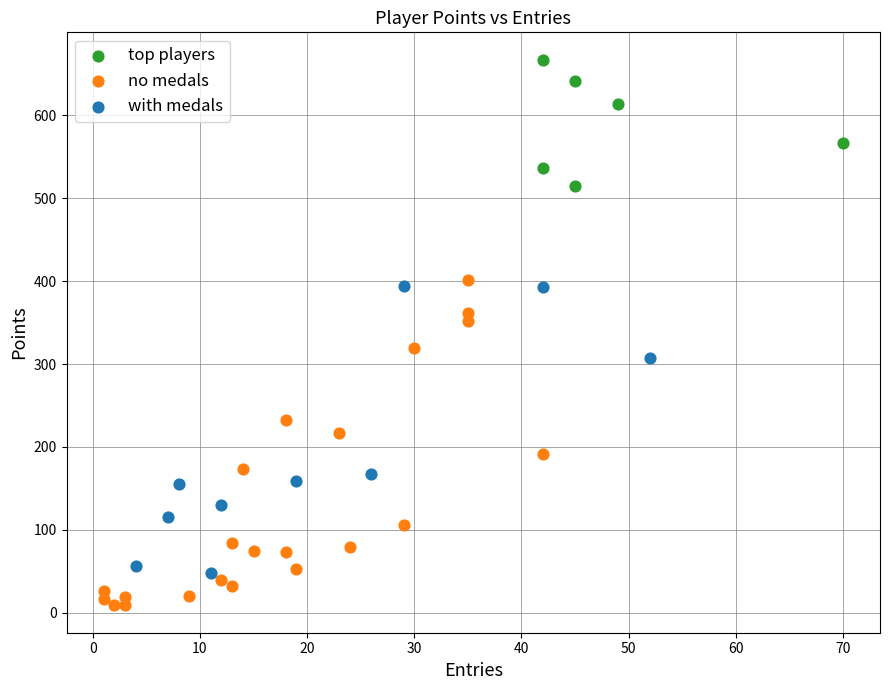

Which series reaches the maximum Y coordinate?

top players